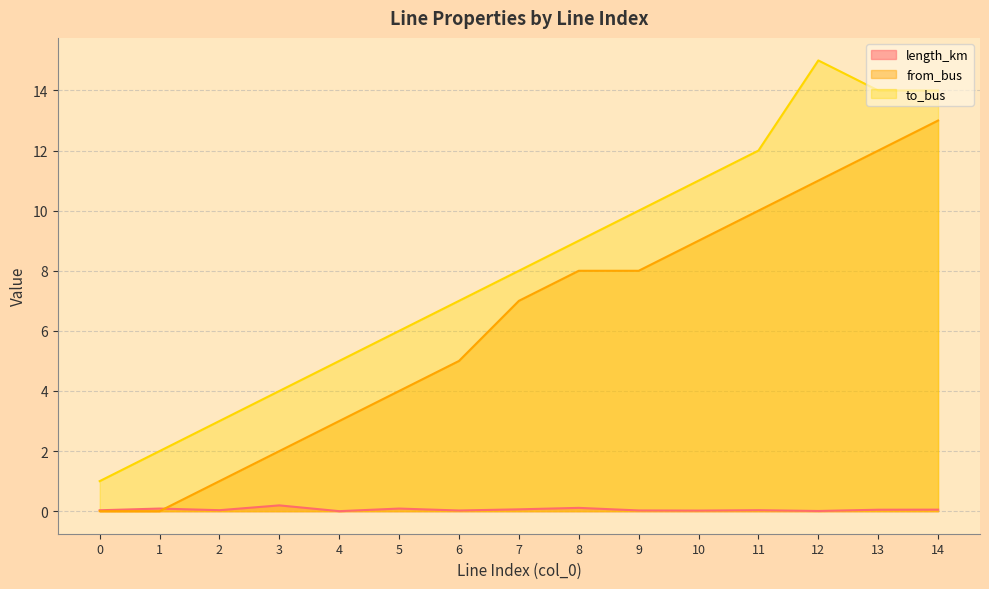

What is the sum of the to_bus values at 5 and 12?

21.0